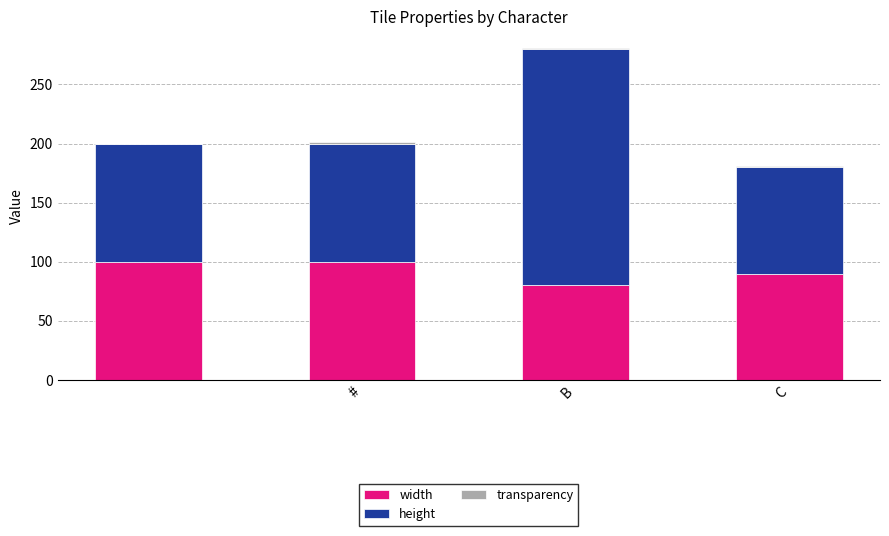

What is the highest value of the width series?

100